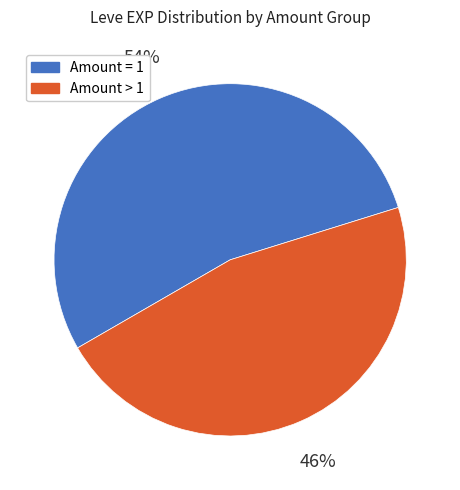

Is there any slice that represents more than half of the pie?

Yes